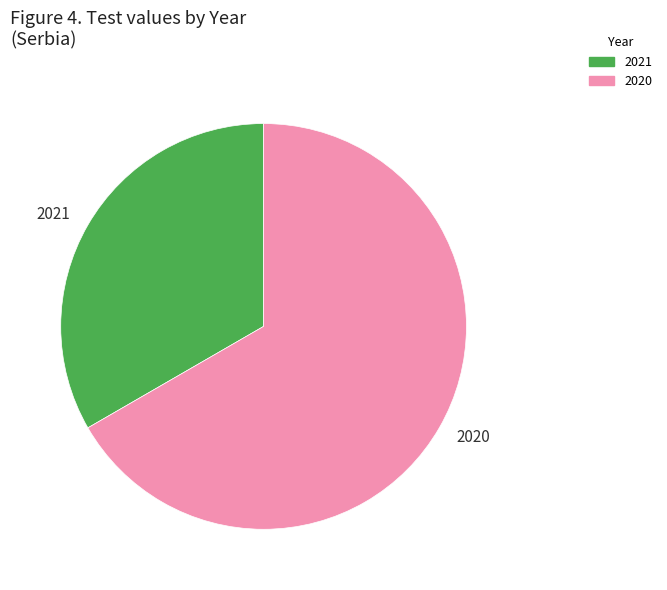

What is the largest slice in the pie chart?

2020